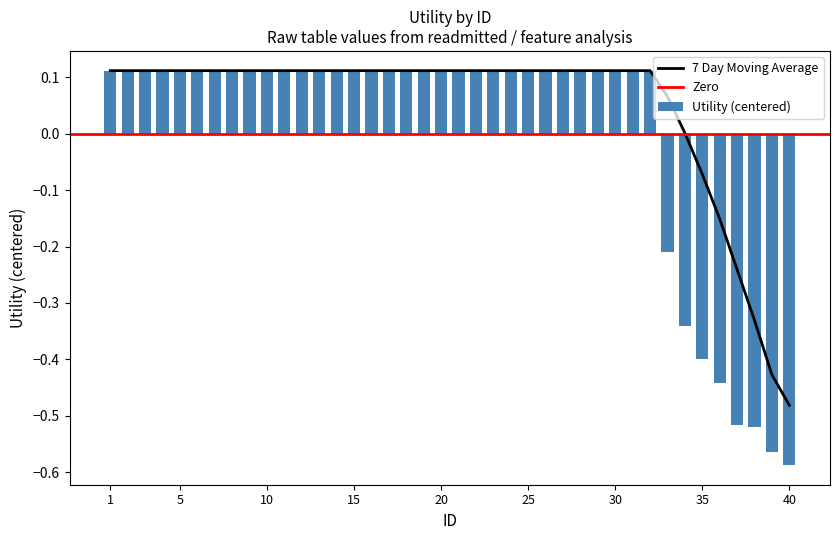

Where does the data first go above 0?

1